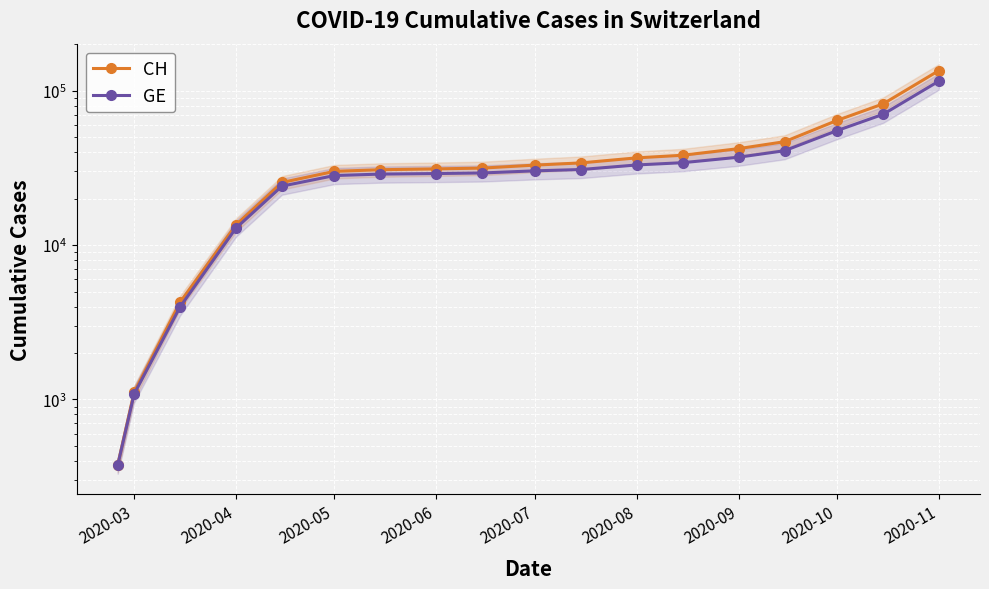

True or false: CH and GE intersect in this chart.

False